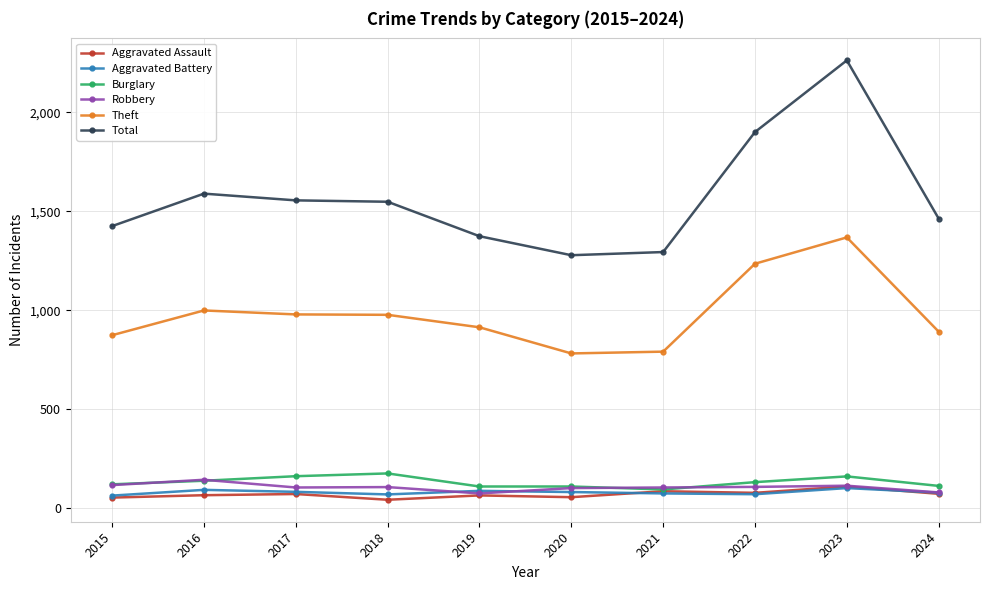

The Aggravated Assault series shows 72 at 2017. True or false?

True